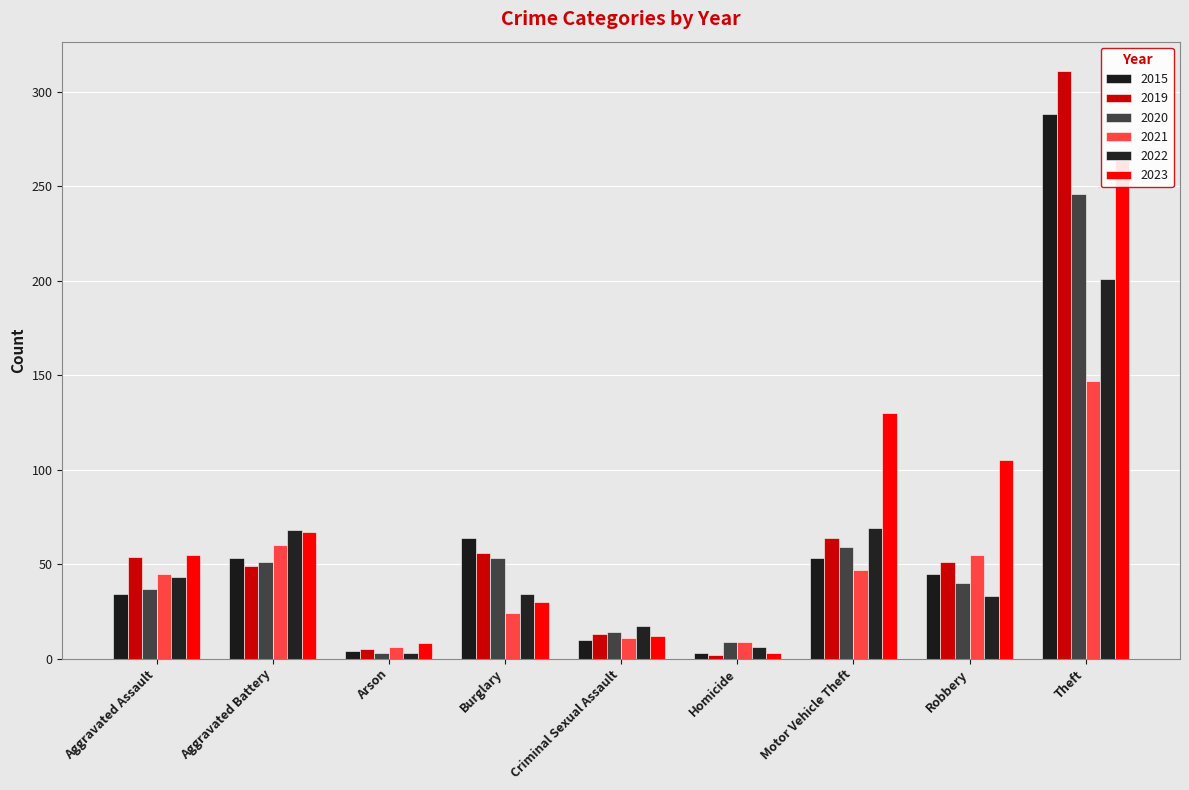

What is the difference between the 2019 values at Criminal Sexual Assault and Aggravated Battery?

36